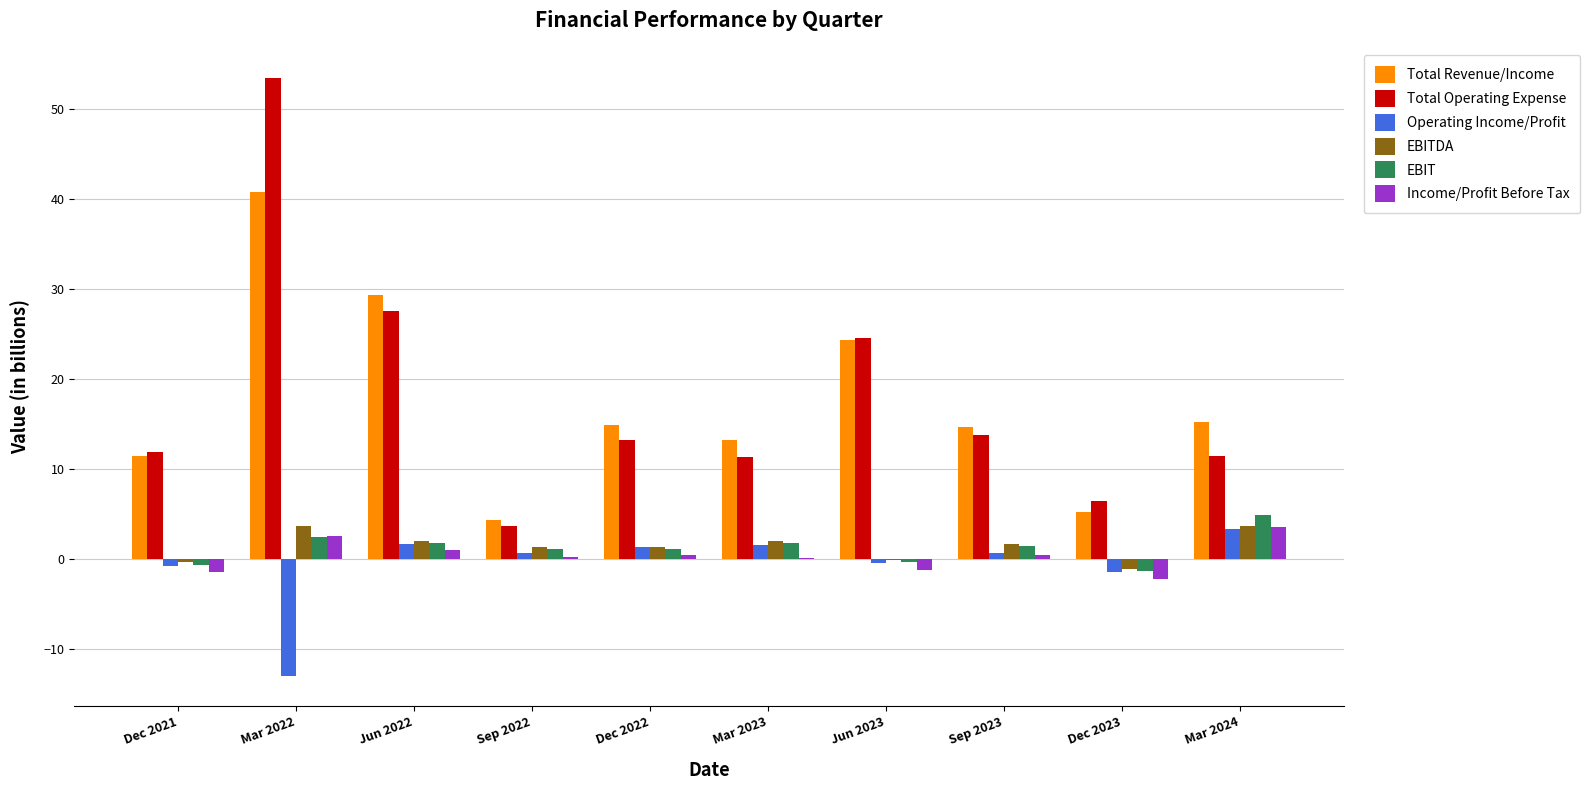

At which category is the sum across all series the highest?

Mar 2022